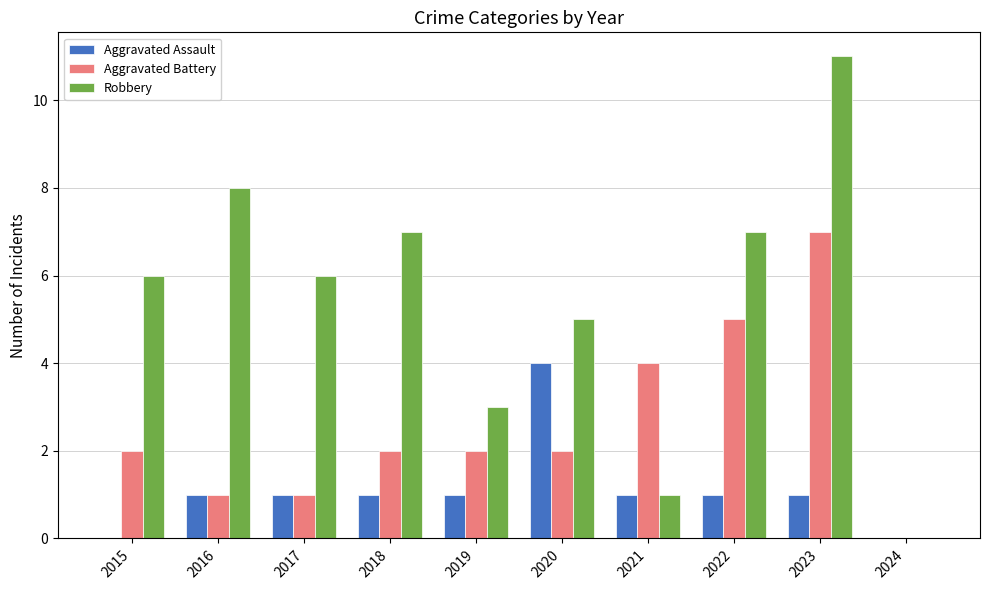

Between 2020 and 2024, which series saw the biggest shift?

Robbery